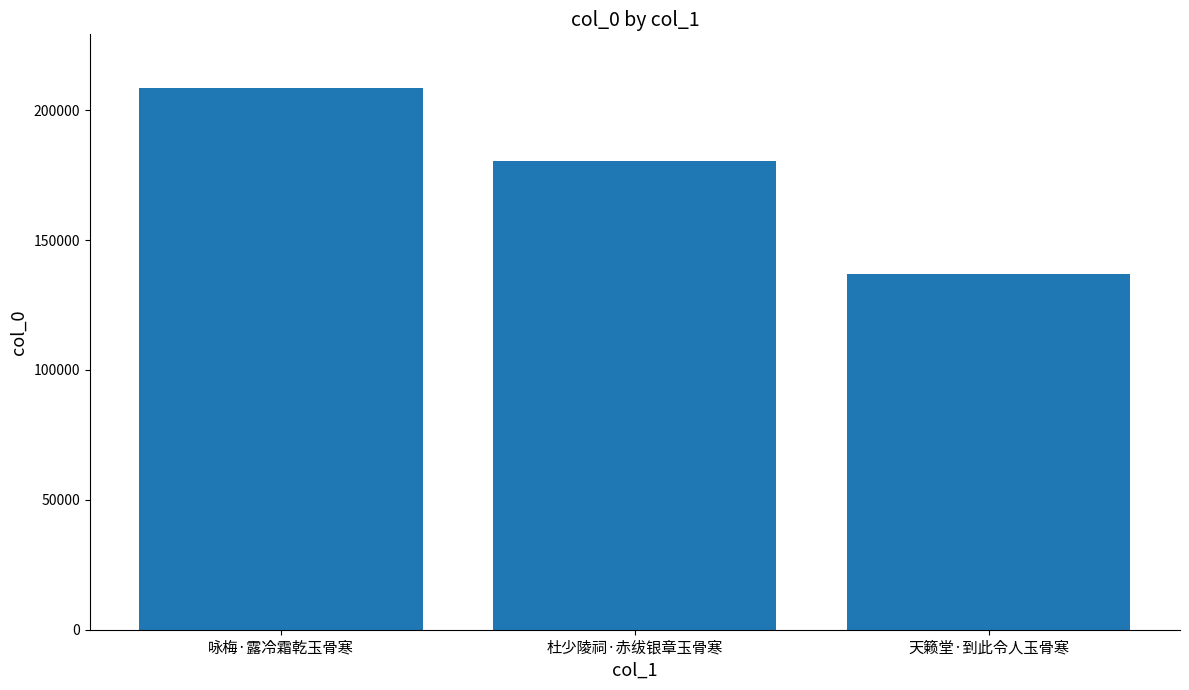

How many values are below 180367?

1